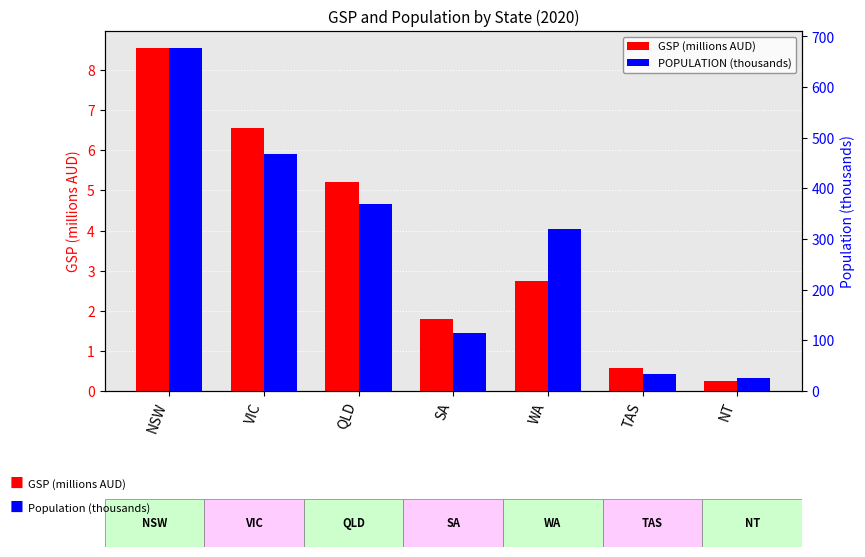

What is the difference between the maximum and second lowest values in the GSP (millions AUD) series?

8.0